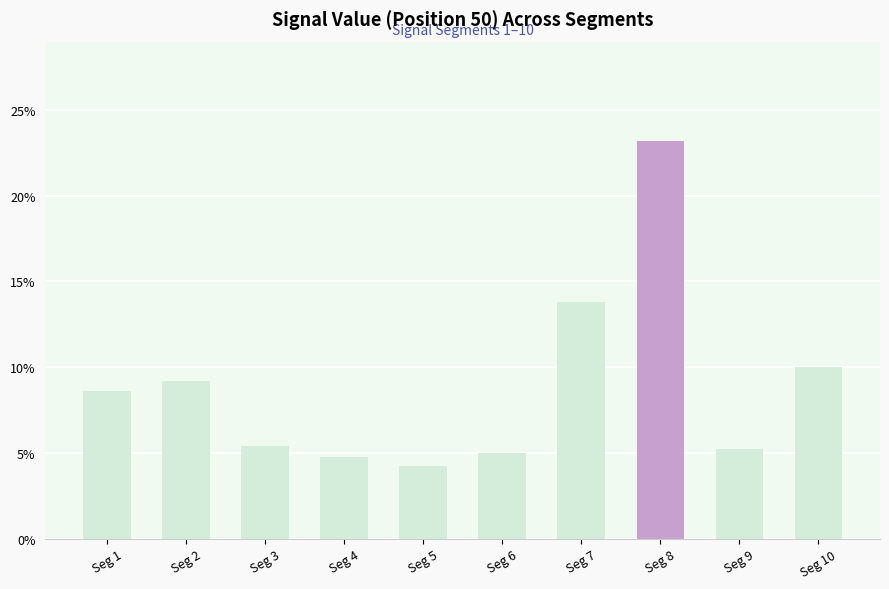

Are the bars horizontal?

No